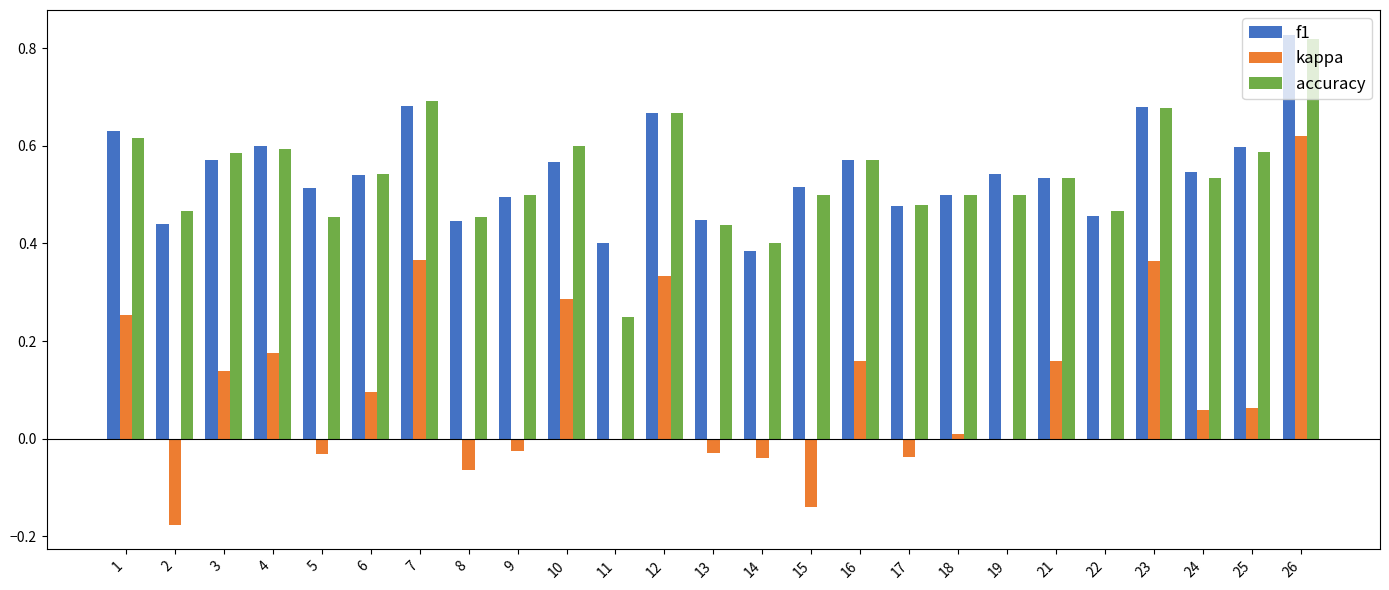

What is the sum of the f1 values at 21 and 11?

0.9